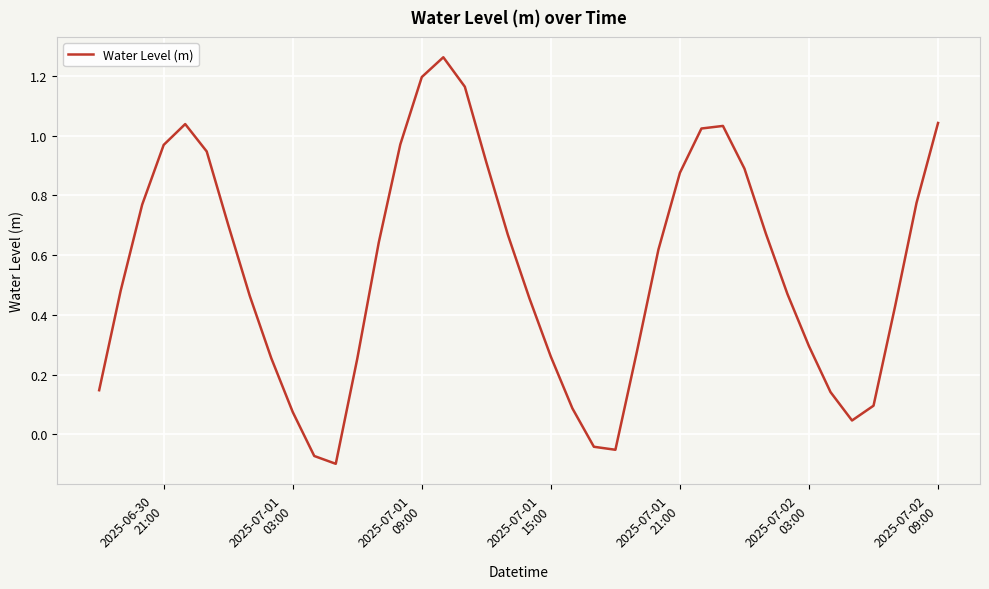

How many values exceed 0?

36